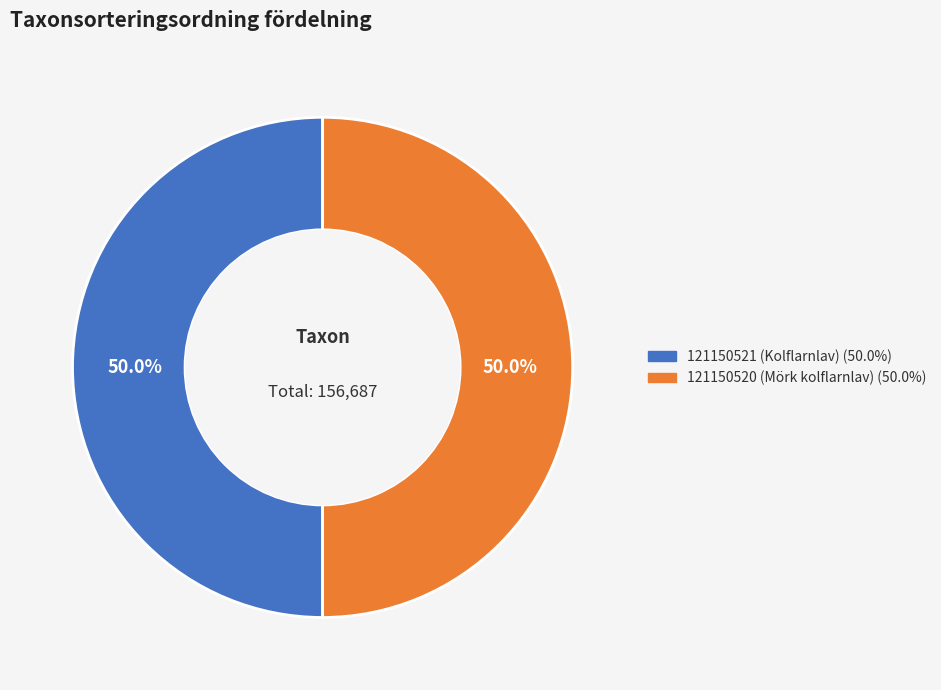

What percentage is the 121150521 (Kolflarnlav) slice, to the nearest percent?

50%